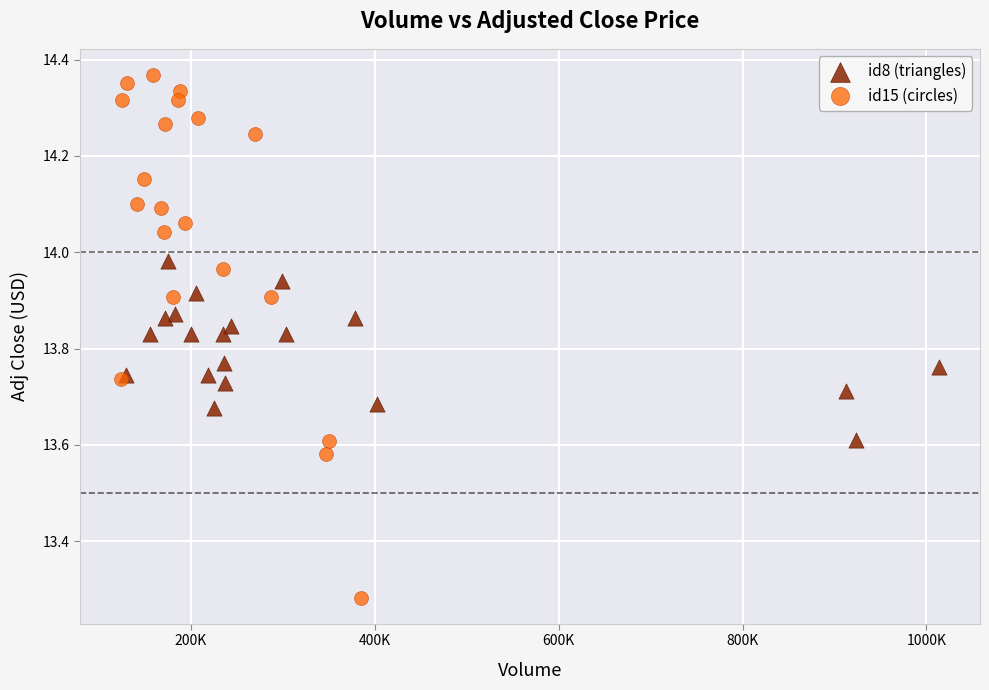

Which series has the largest Y range (max minus min)?

id15 (circles)